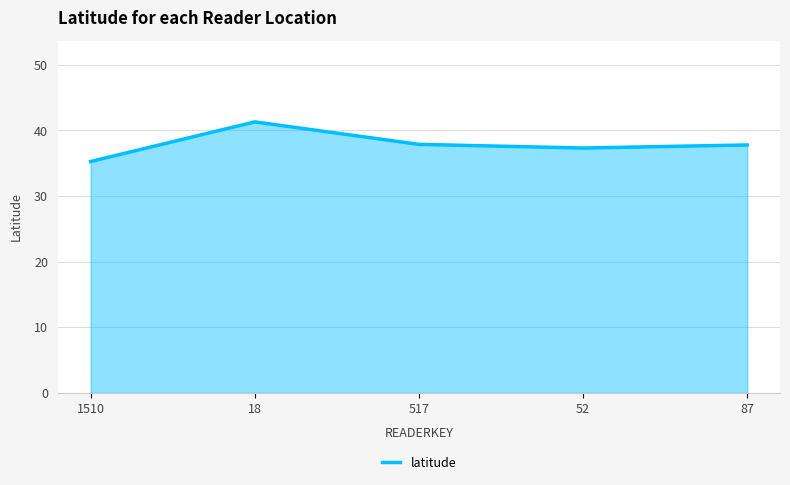

How many series are shown in this chart?

1